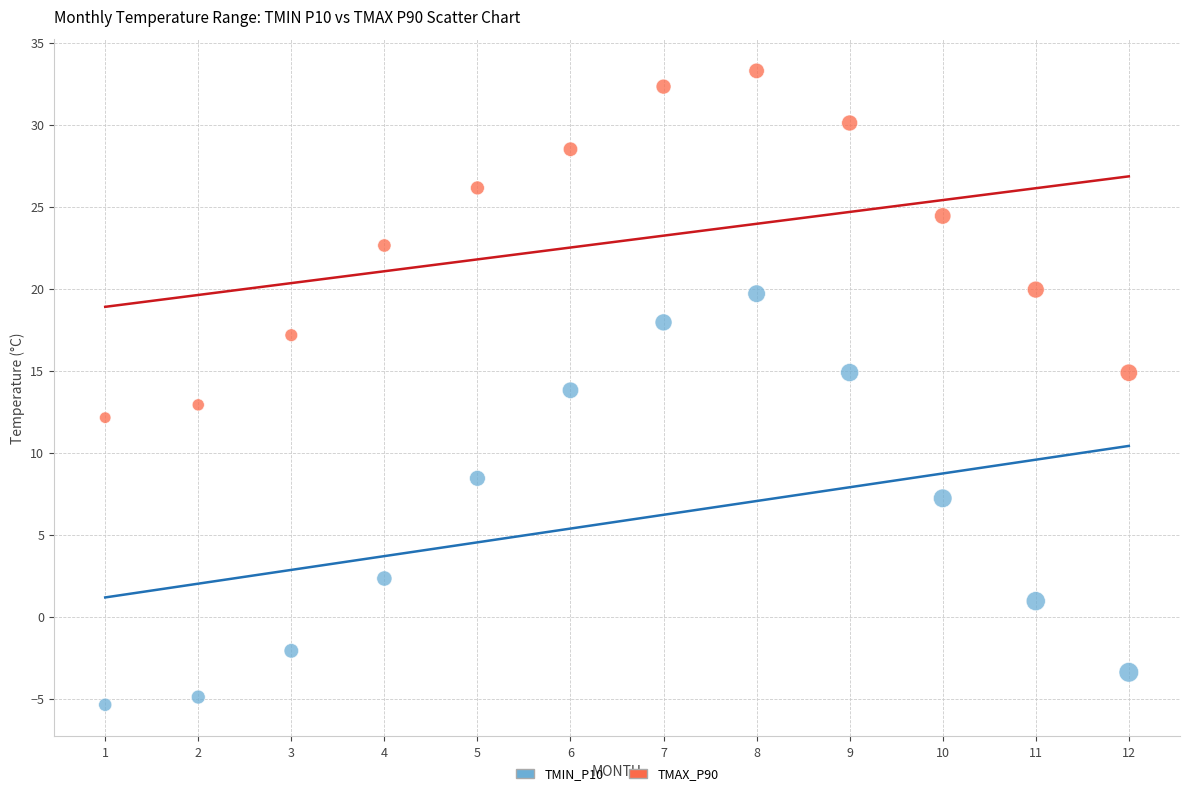

Which series reaches the minimum Y coordinate?

TMIN_P10